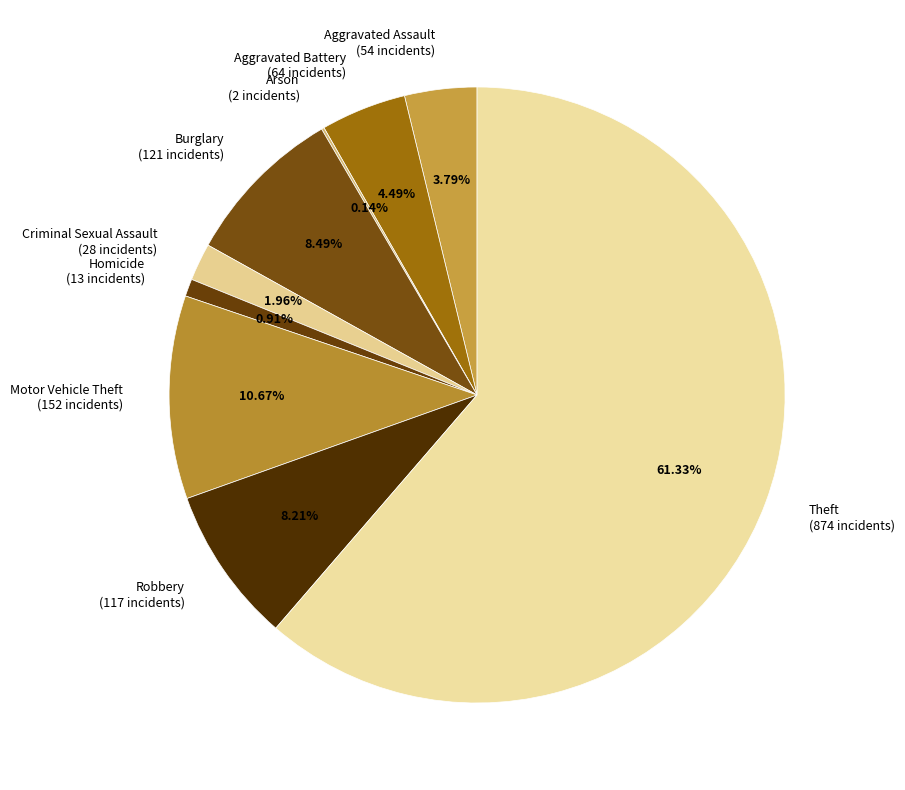

Approximately how many times larger is the value at Theft (874 incidents) compared to Homicide (13 incidents)?

67.2